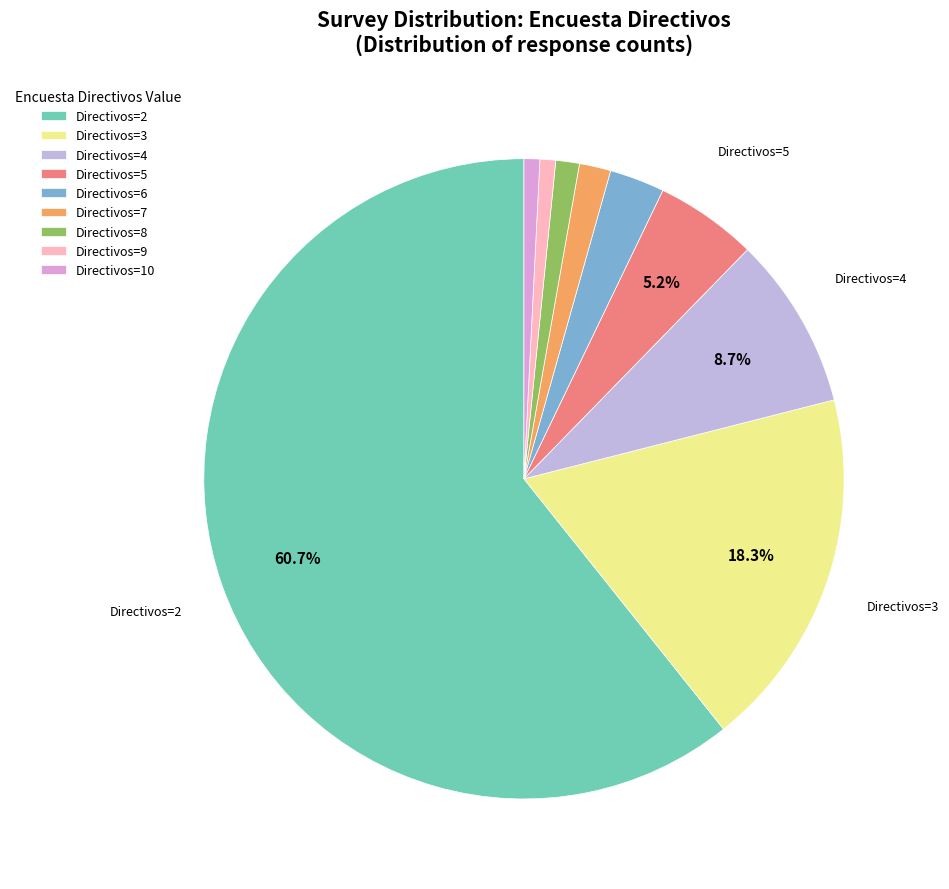

How many segments does this pie chart have?

9